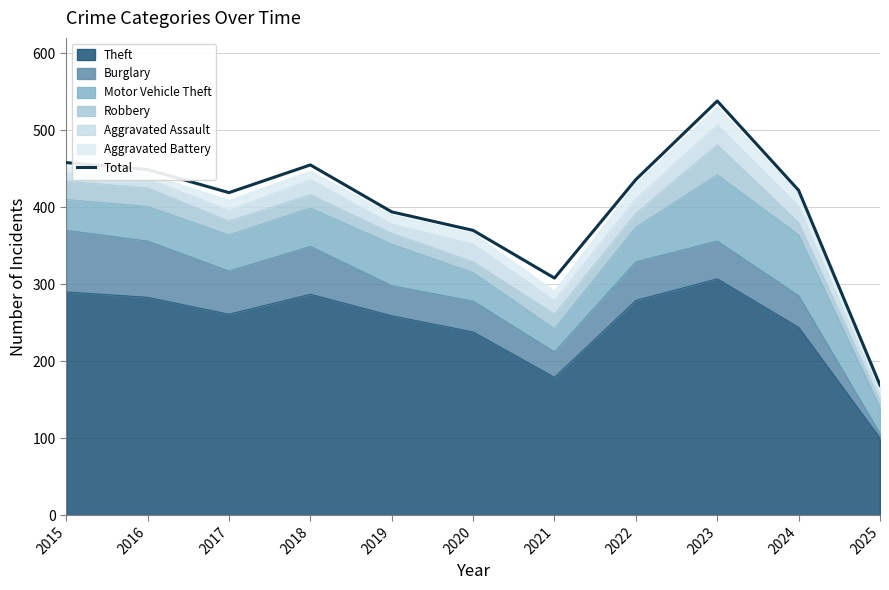

At which category does the data reach its first local valley?

2017